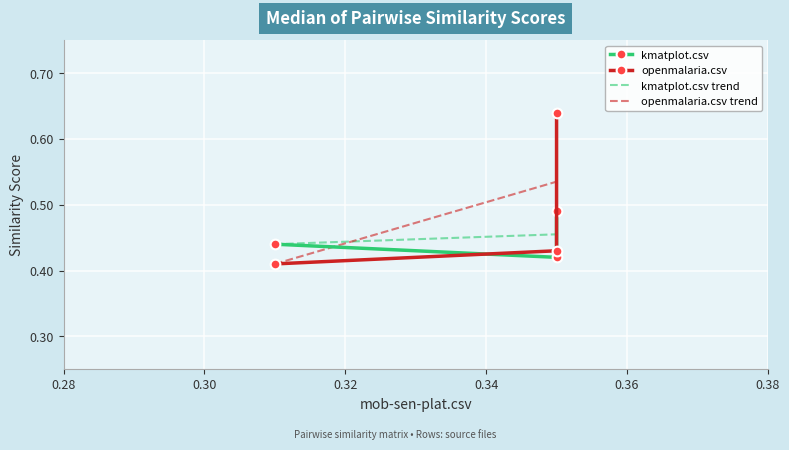

List the labels in order of openmalaria.csv value, smallest first.

openmalaria.csv, mob-sen-plat.csv, kmatplot.csv